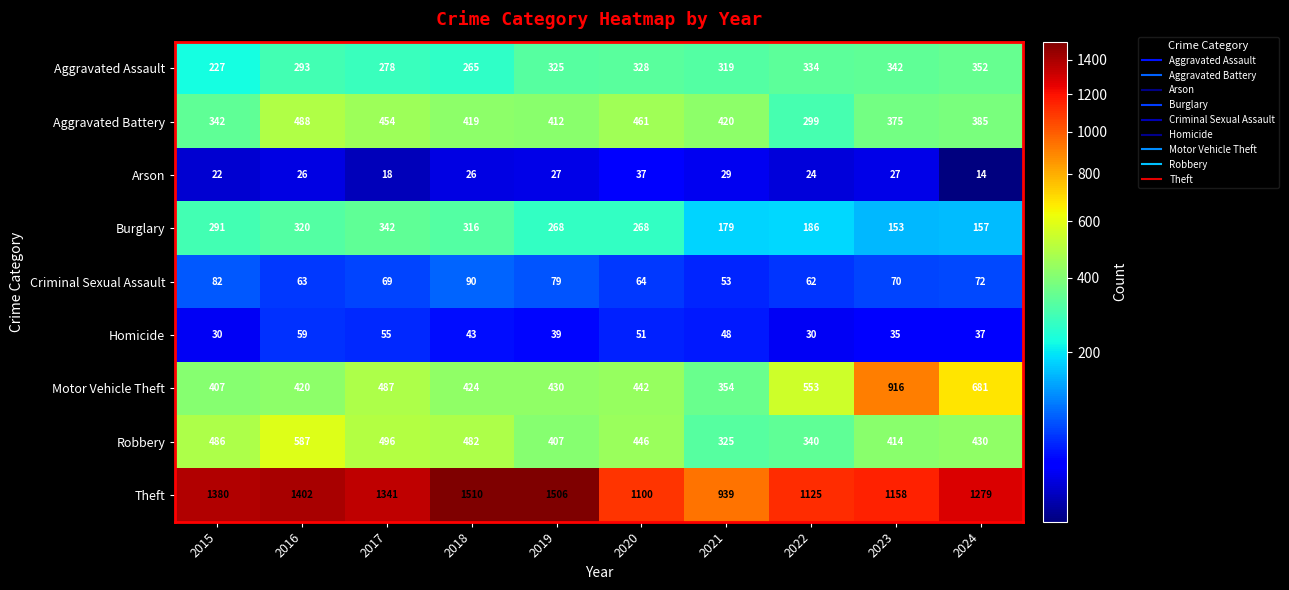

Which series has the largest range (max minus min)?

Theft